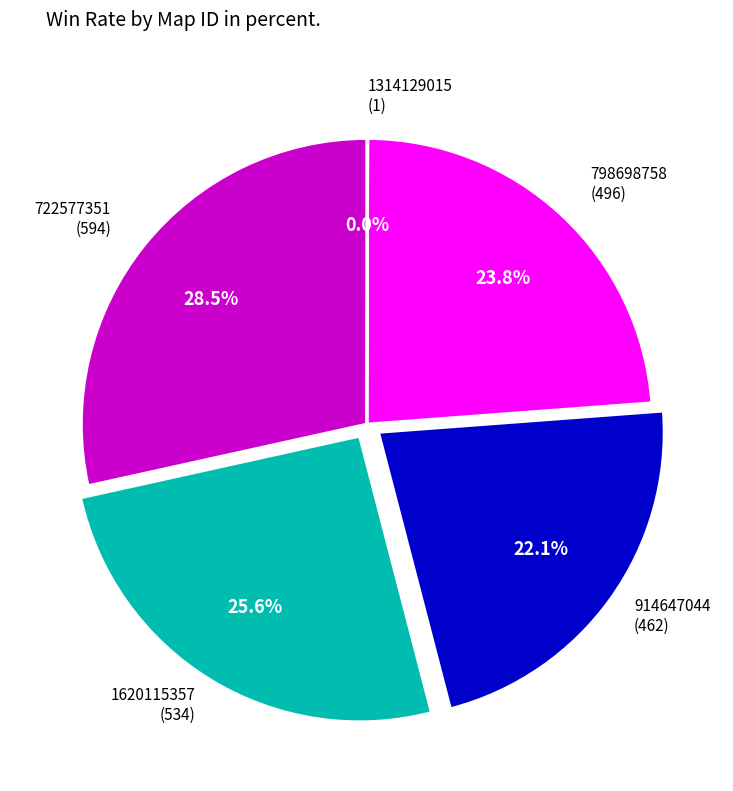

Does 914647044 (462) represent more than half of the total?

No